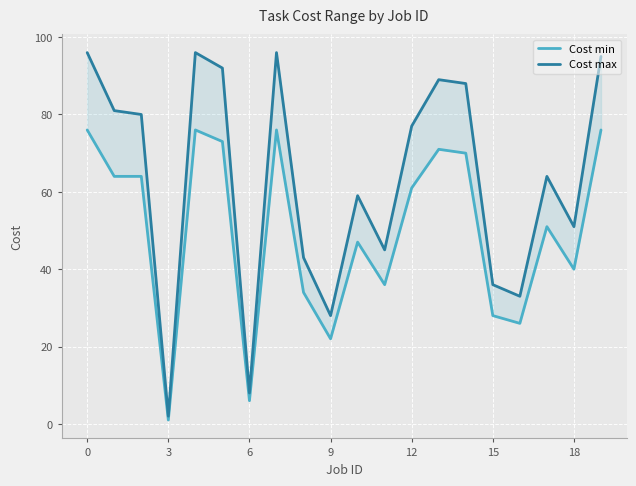

Does the chart display data point markers on the line(s)?

No